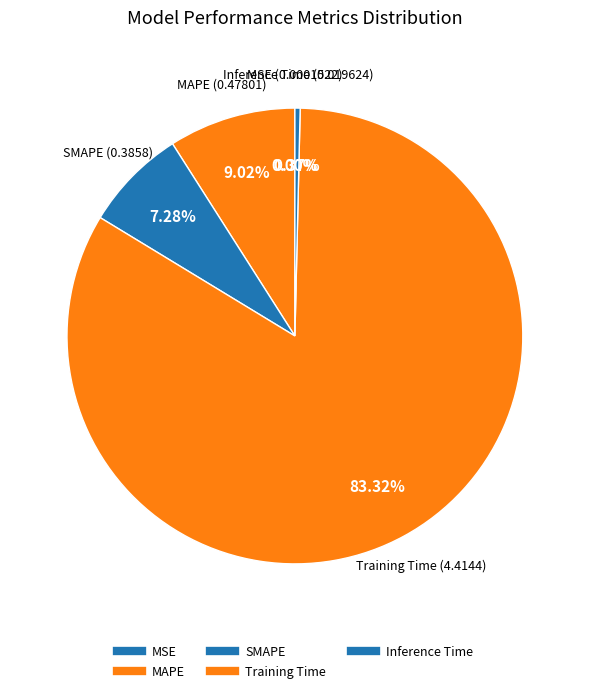

Rank the categories by value from lowest to highest.

MSE, Inference Time, SMAPE, MAPE, Training Time